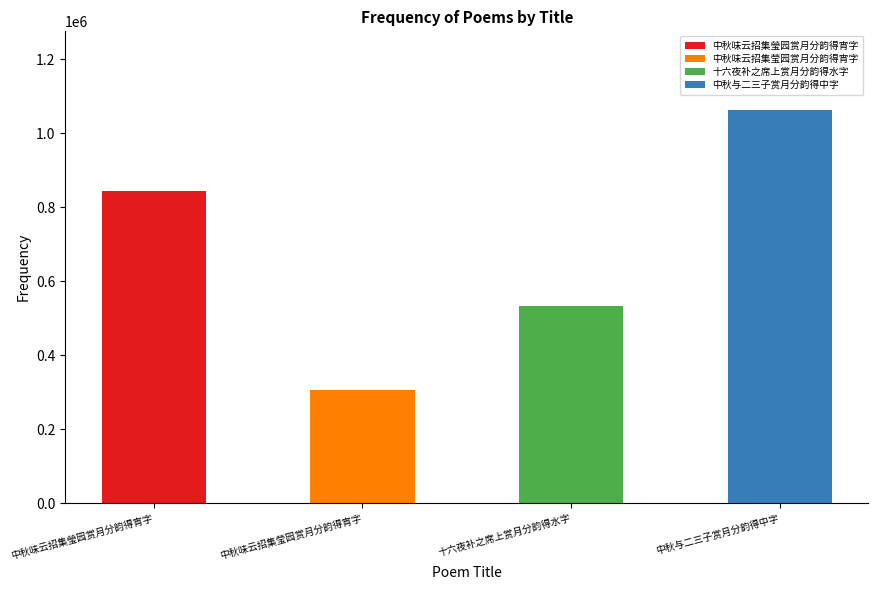

What is the average value?

685936